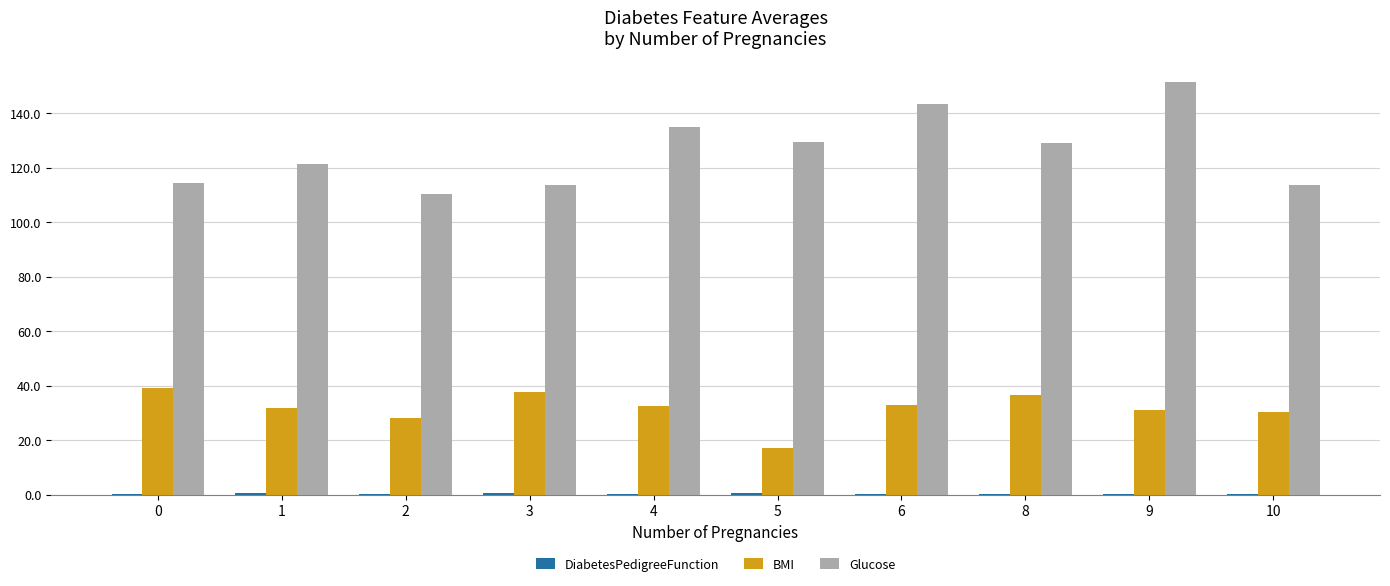

True or false: BMI has a value of 32.0 at 1.

True